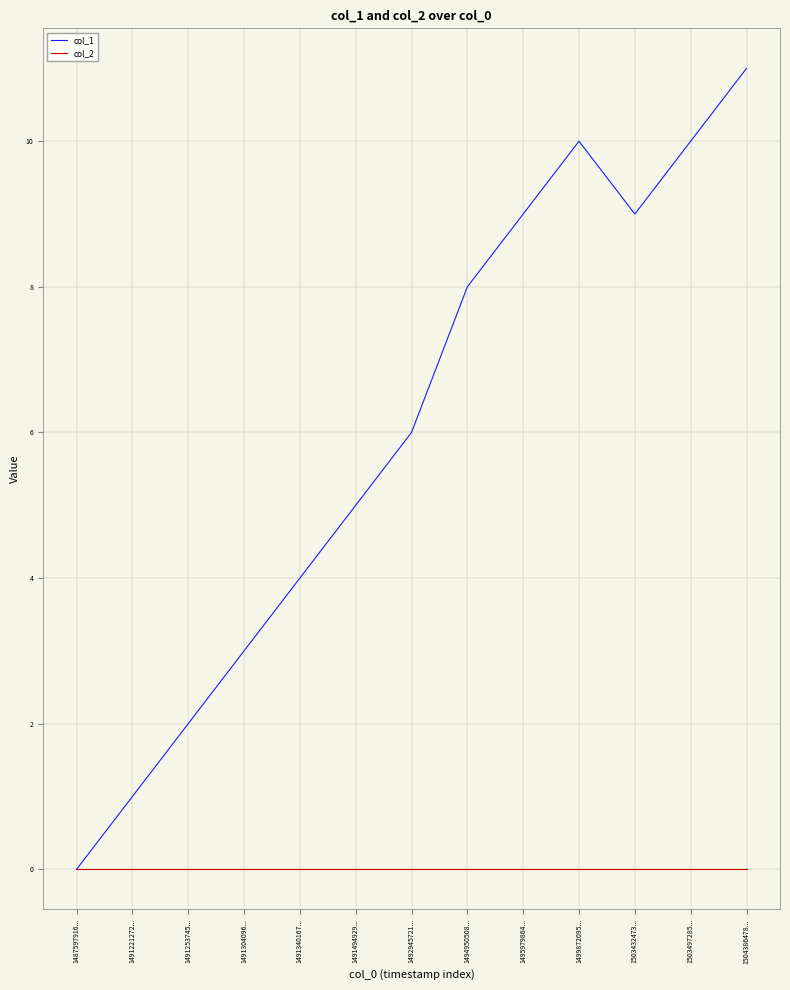

At which label does col_1 reach its minimum?

1487597916...